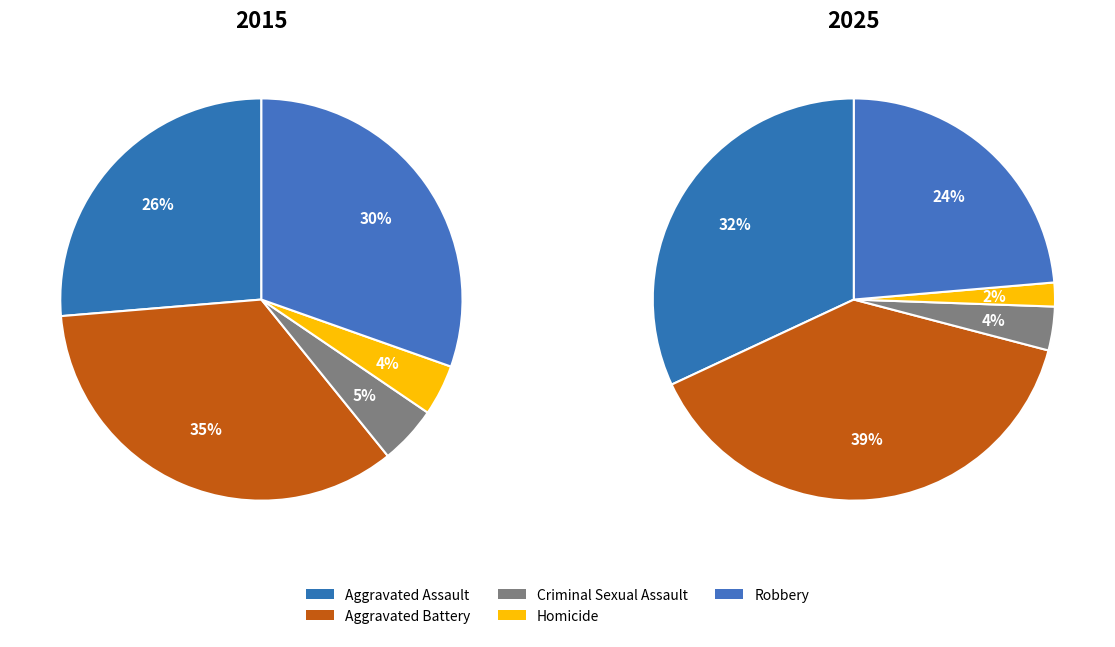

What is the largest slice in the pie chart?

Aggravated Battery